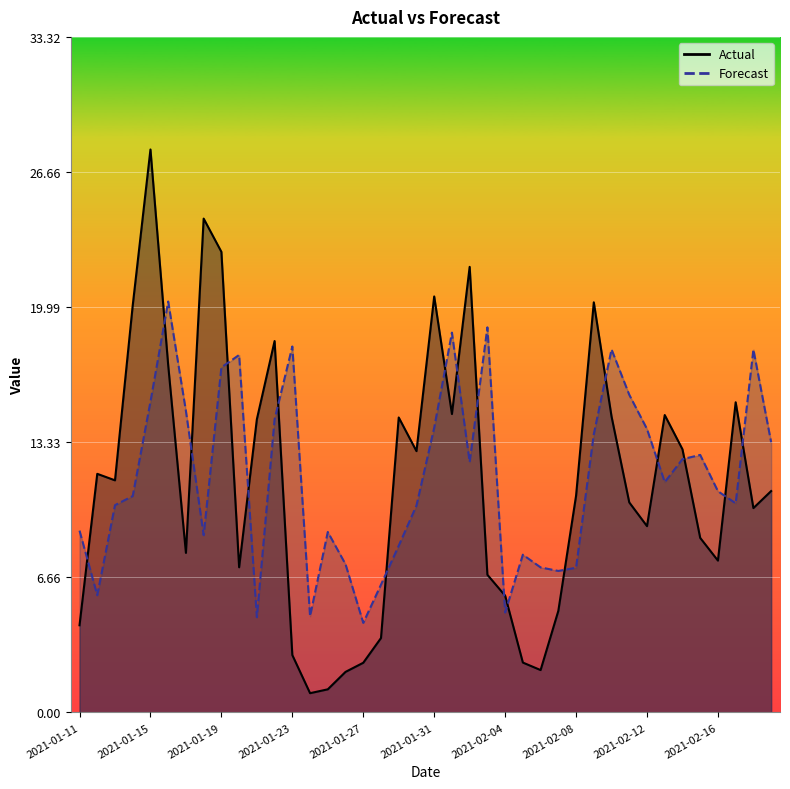

How many interior local peaks does the Forecast series have?

10